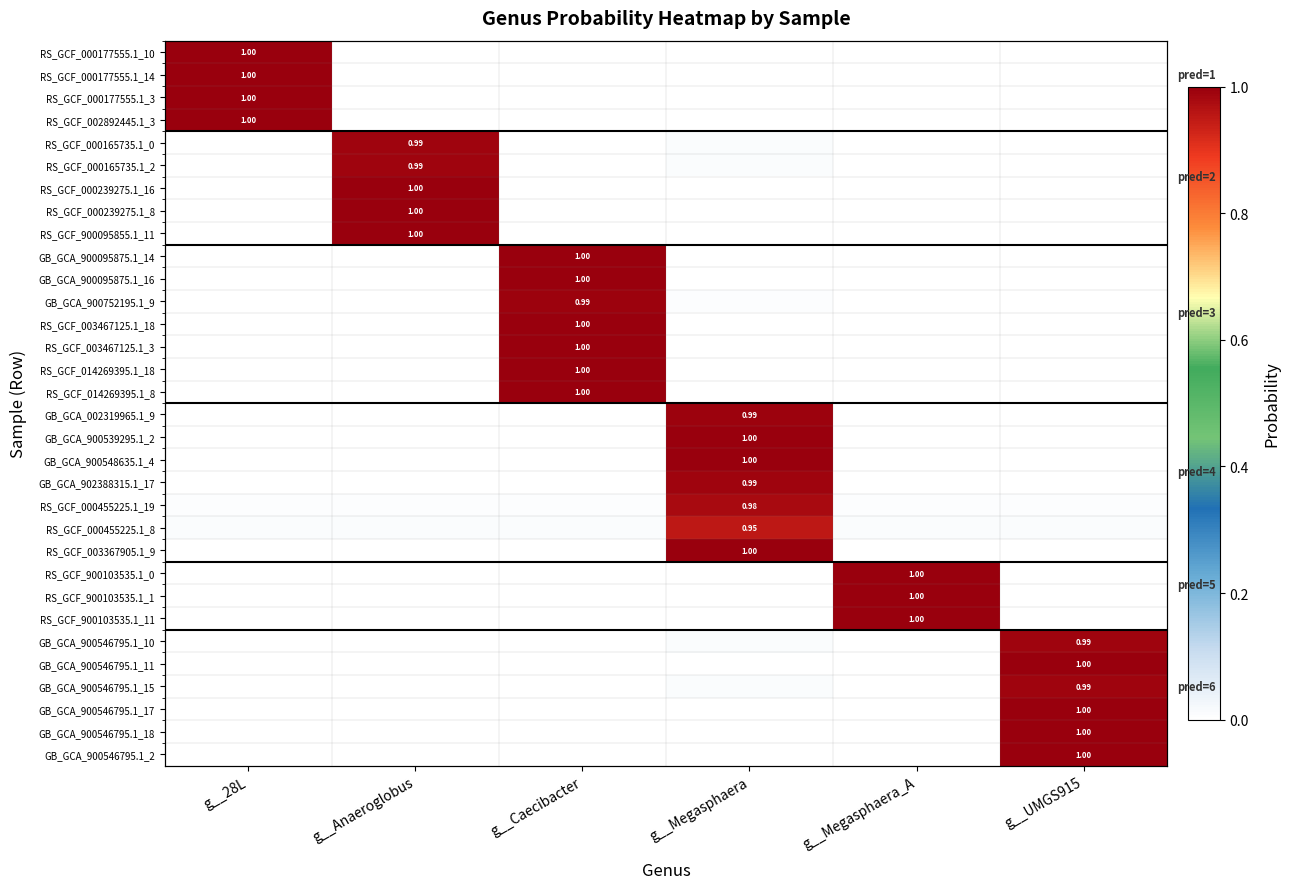

Rank the series at g__UMGS915 from highest to lowest value.

GB_GCA_900546795.1_17, GB_GCA_900546795.1_11, GB_GCA_900546795.1_2, GB_GCA_900546795.1_18, GB_GCA_900546795.1_10, GB_GCA_900546795.1_15, RS_GCF_000455225.1_8, RS_GCF_000455225.1_19, GB_GCA_902388315.1_17, GB_GCA_002319965.1_9, RS_GCF_003367905.1_9, GB_GCA_900539295.1_2, GB_GCA_900548635.1_4, RS_GCF_000177555.1_10, RS_GCF_000177555.1_14, RS_GCF_000177555.1_3, RS_GCF_002892445.1_3, RS_GCF_000165735.1_0, RS_GCF_000165735.1_2, RS_GCF_000239275.1_16, RS_GCF_000239275.1_8, RS_GCF_900095855.1_11, GB_GCA_900095875.1_14, GB_GCA_900095875.1_16, GB_GCA_900752195.1_9, RS_GCF_003467125.1_18, RS_GCF_003467125.1_3, RS_GCF_014269395.1_18, RS_GCF_014269395.1_8, RS_GCF_900103535.1_0, RS_GCF_900103535.1_1, RS_GCF_900103535.1_11